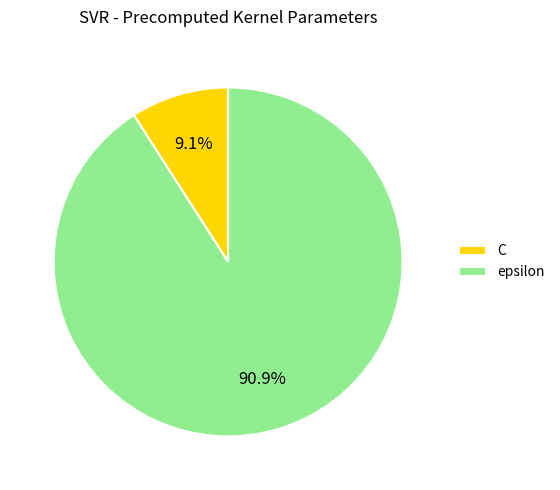

The epsilon slice represents 99% of the pie. True or false?

False